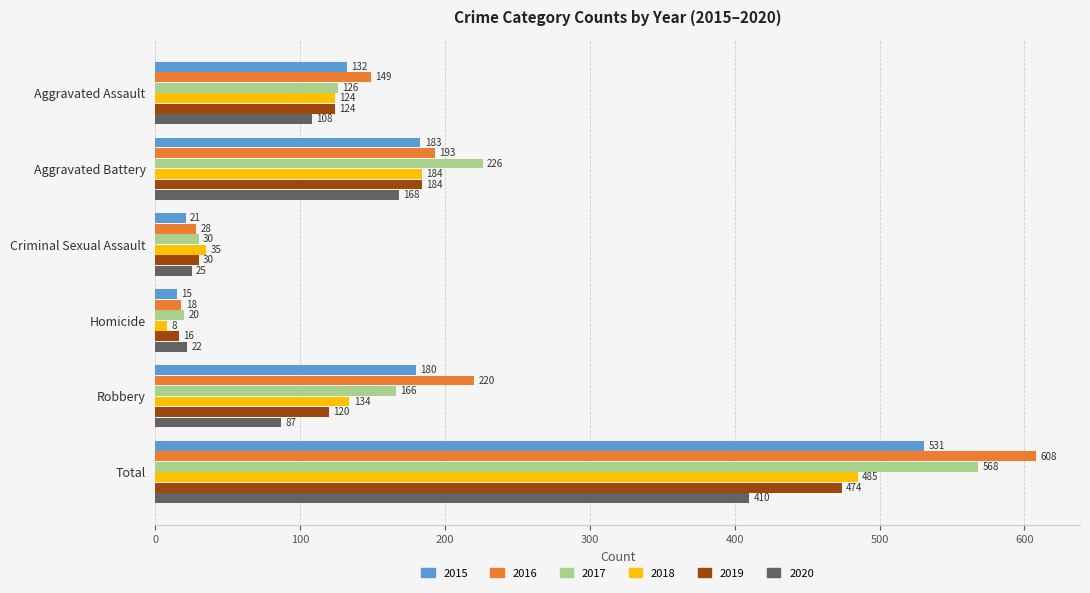

What are all the series names shown in the legend?

2015, 2016, 2017, 2018, 2019, 2020